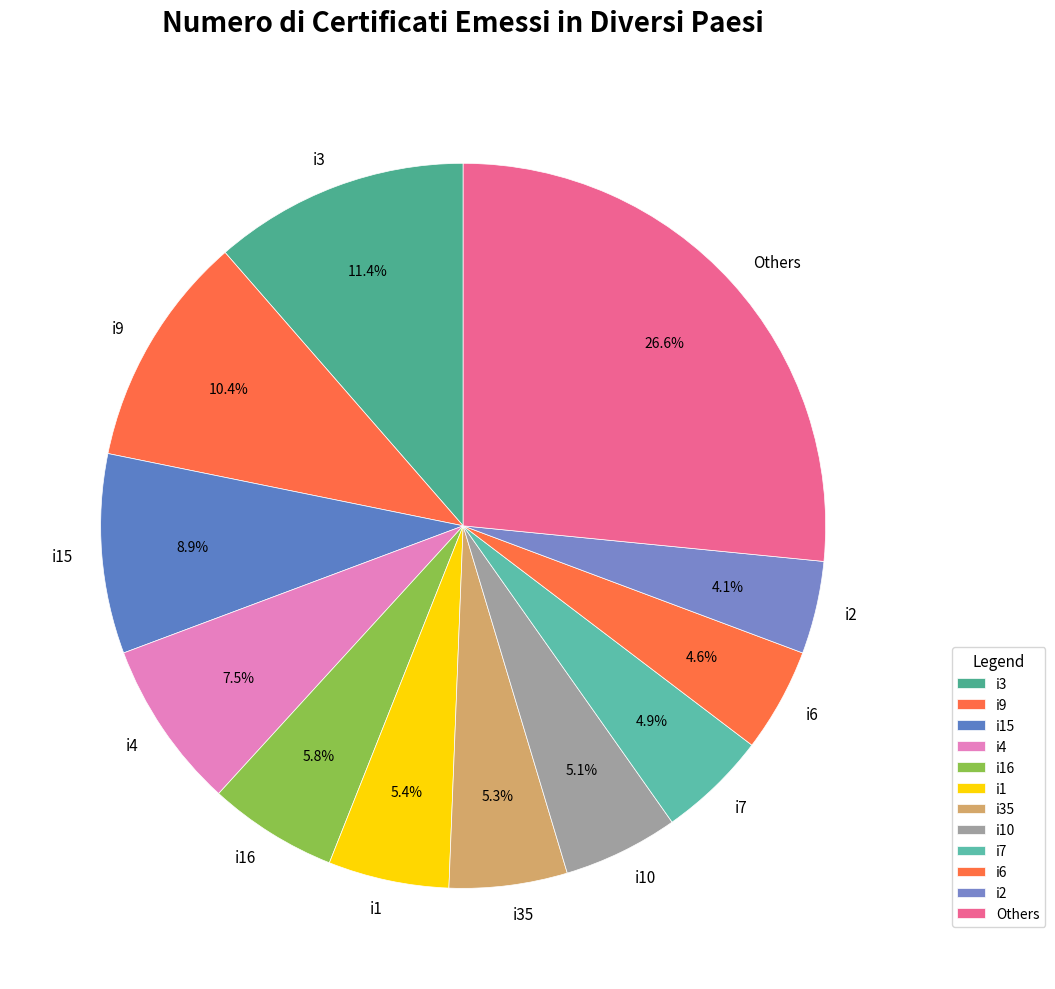

The i16 slice represents 1% of the pie. True or false?

False